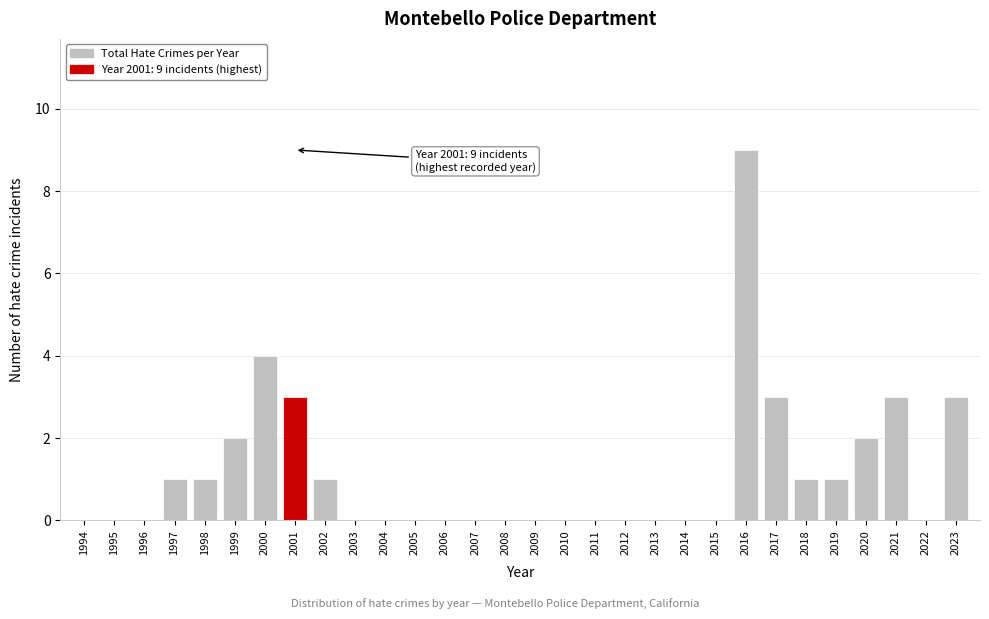

Reading right to left, transcribe all the data shown in this chart.

2023=3	2022=0	2021=3	2020=2	2019=1	2018=1	2017=3	2016=9	2015=0	2014=0	2013=0	2012=0	2011=0	2010=0	2009=0	2008=0	2007=0	2006=0	2005=0	2004=0	2003=0	2002=1	2001=3	2000=4	1999=2	1998=1	1997=1	1996=0	1995=0	1994=0